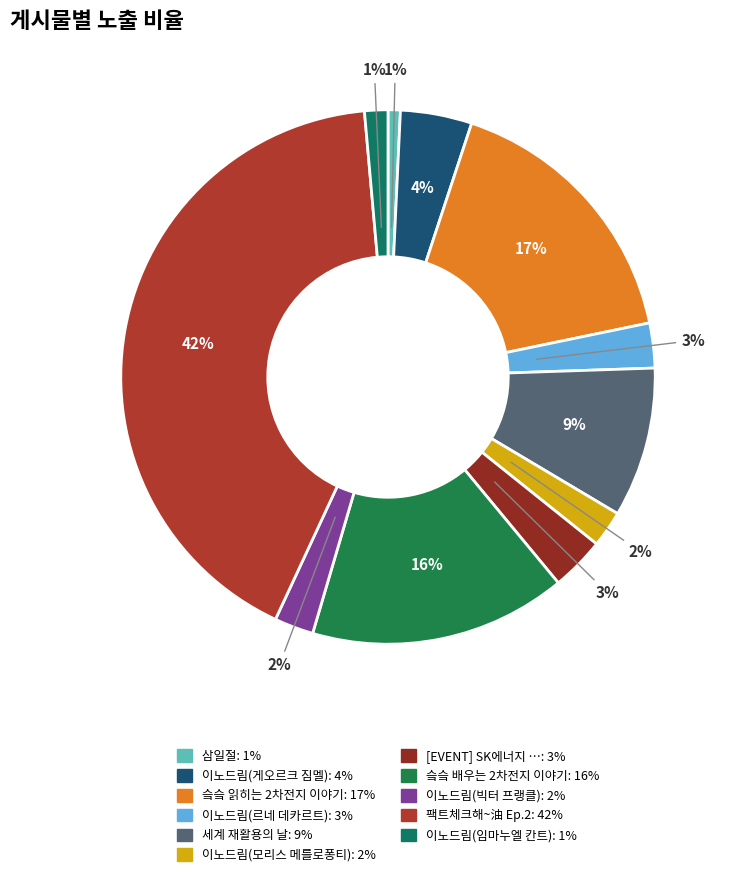

How many slices are in this pie chart?

11